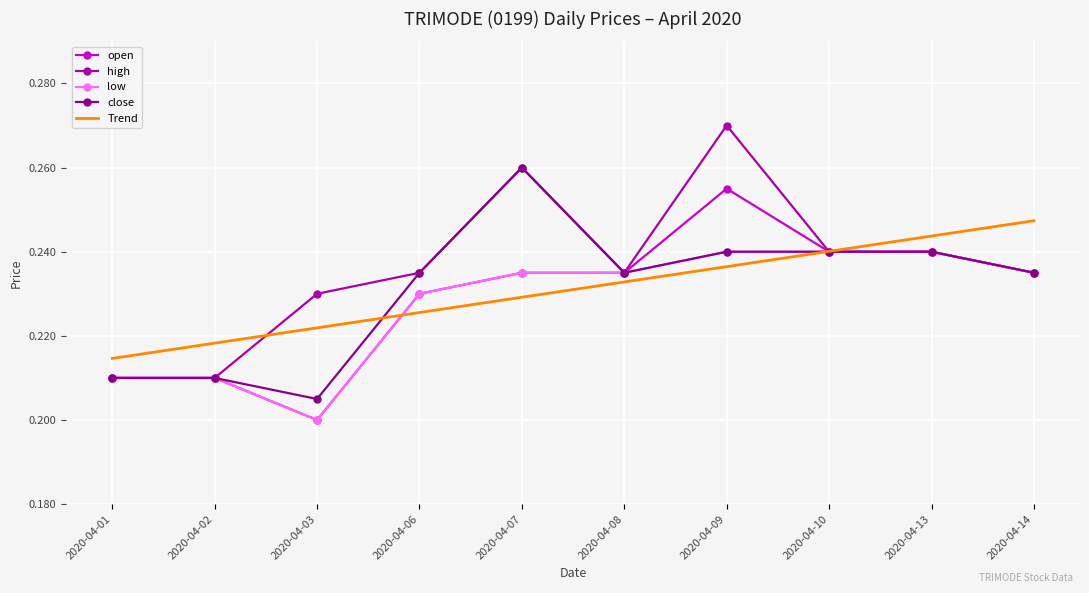

True or false: close has more than 0 points higher than both neighbors.

True